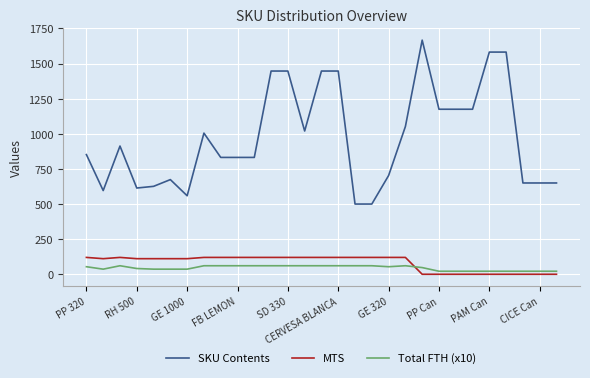

Which series has the largest range (max minus min)?

SKU Contents